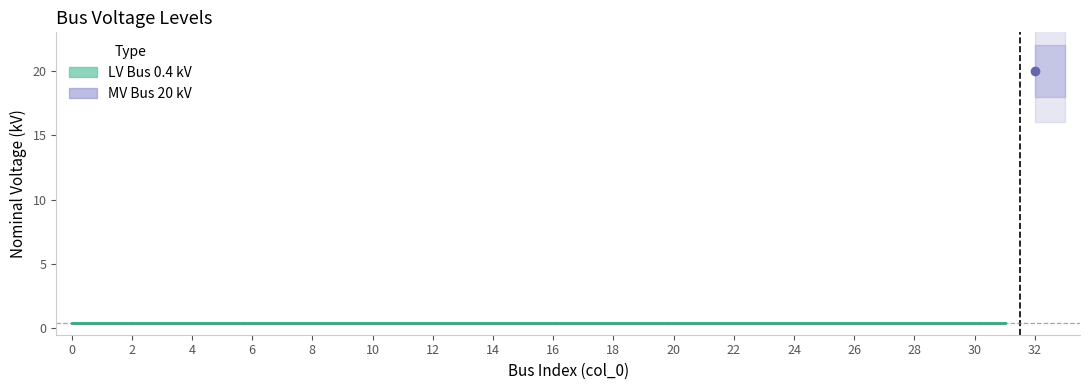

Reading left to right, what are all the values shown in this chart?

0=0.4	1=0.4	2=0.4	3=0.4	4=0.4	5=0.4	6=0.4	7=0.4	8=0.4	9=0.4	10=0.4	11=0.4	12=0.4	13=0.4	14=0.4	15=0.4	16=0.4	17=0.4	18=0.4	19=0.4	20=0.4	21=0.4	22=0.4	23=0.4	24=0.4	25=0.4	26=0.4	27=0.4	28=0.4	29=0.4	30=0.4	31=0.4	32=20.0